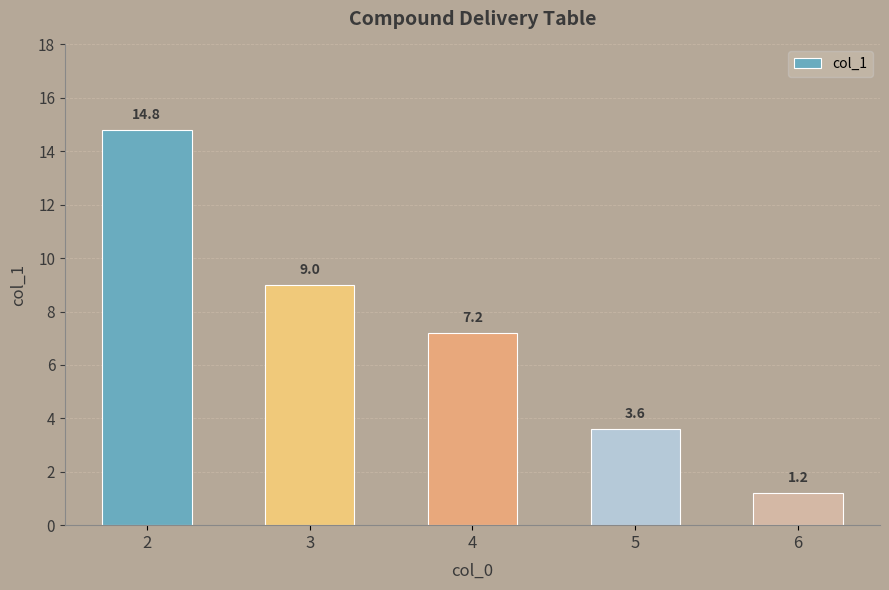

What is the difference between the values at 5 and 4?

3.6